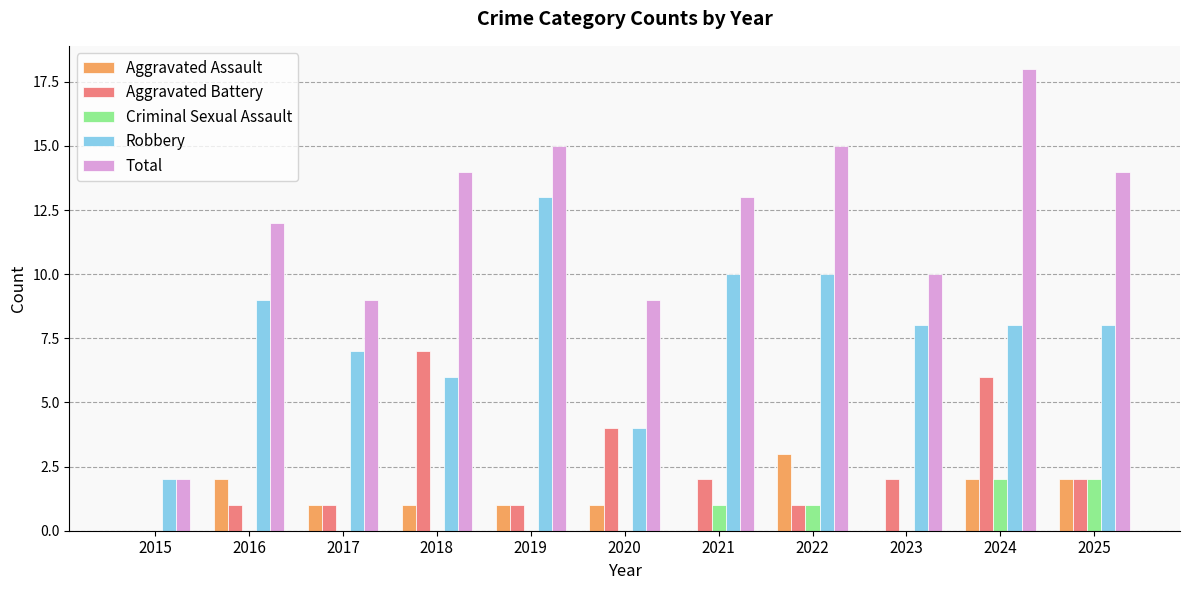

Is the value of Aggravated Assault at 2025 greater than the value of Aggravated Battery at 2016?

Yes